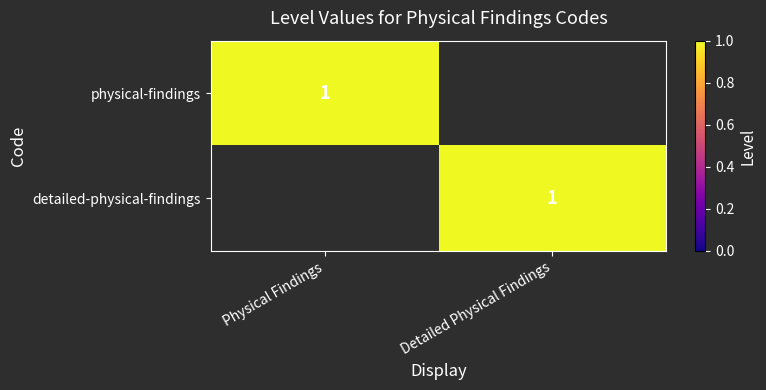

The value of detailed-physical-findings at Detailed Physical Findings is 1. True or false?

True